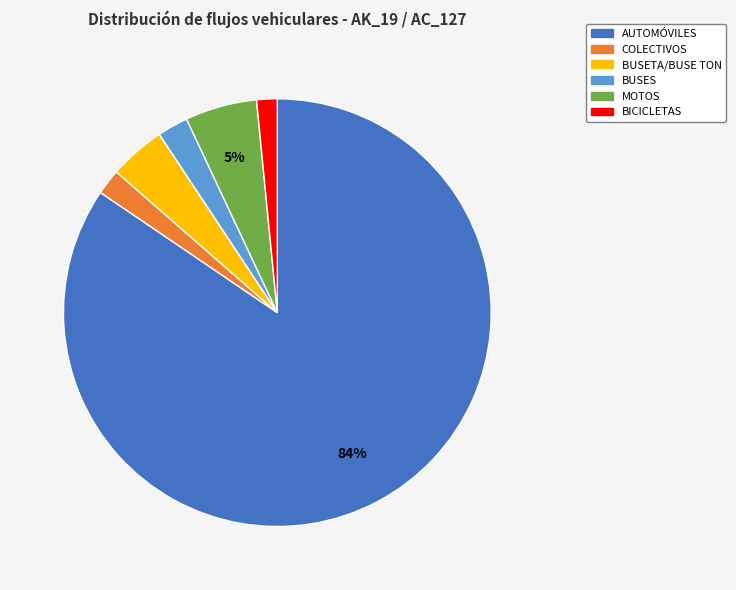

Is it true that MOTOS is 13% of the pie?

False